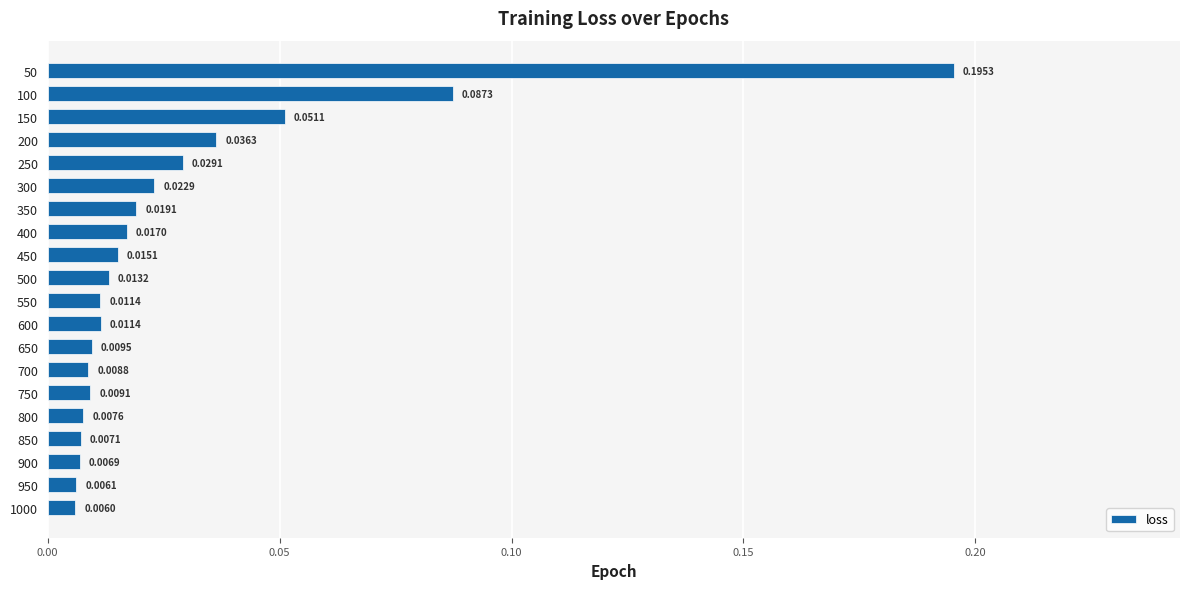

Which has a higher value, 800 or 700?

700